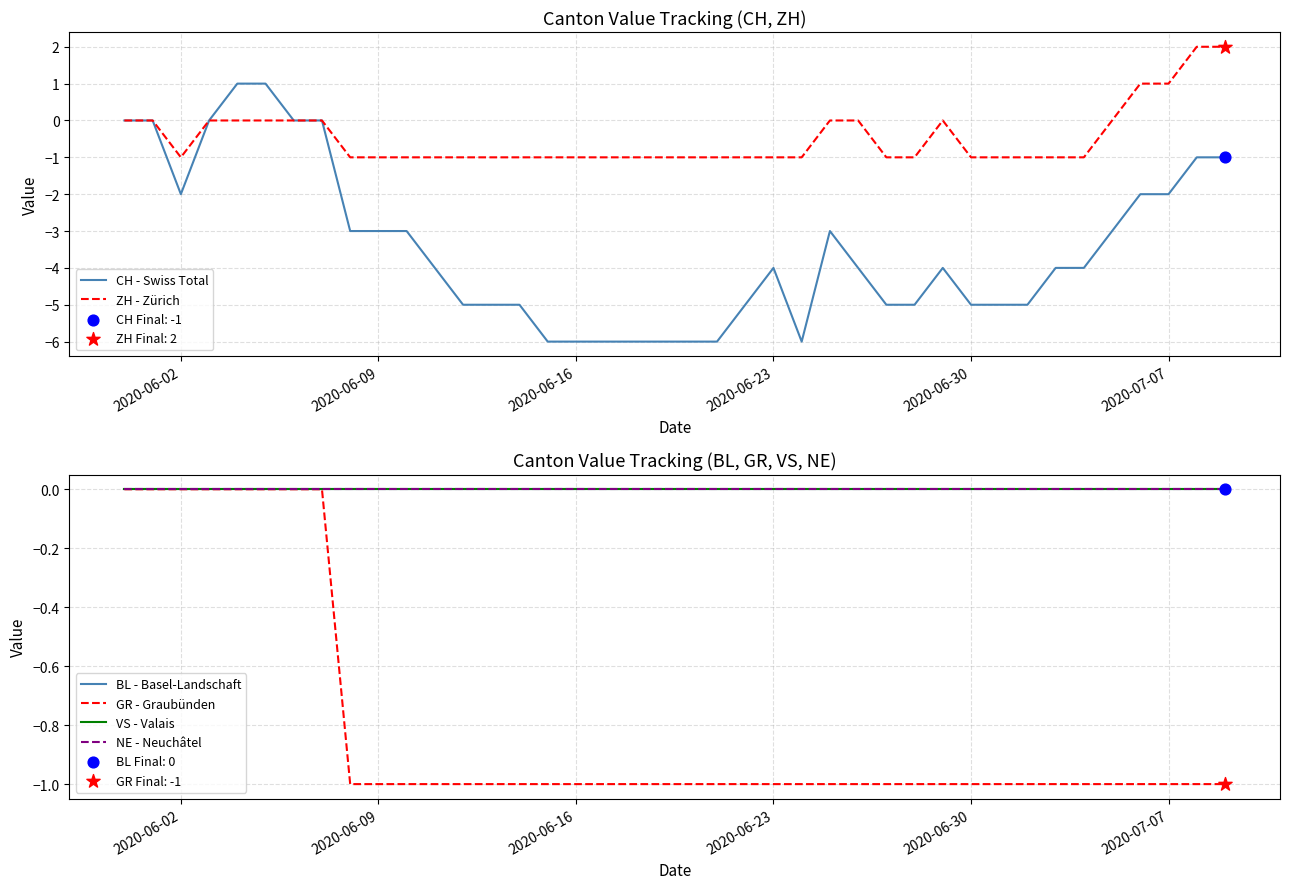

Which series has the largest Y range (max minus min)?

CH - Swiss Total